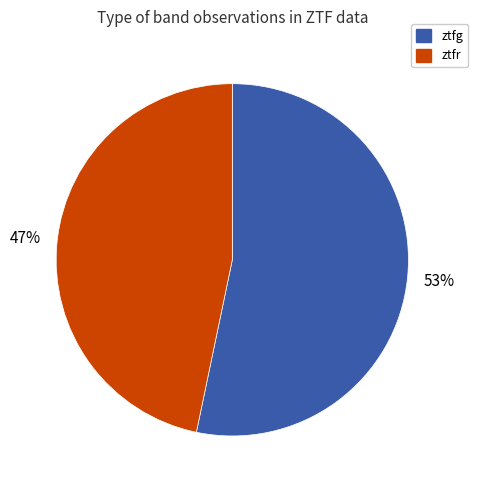

Is the sum of ztfr and ztfg greater than half?

Yes